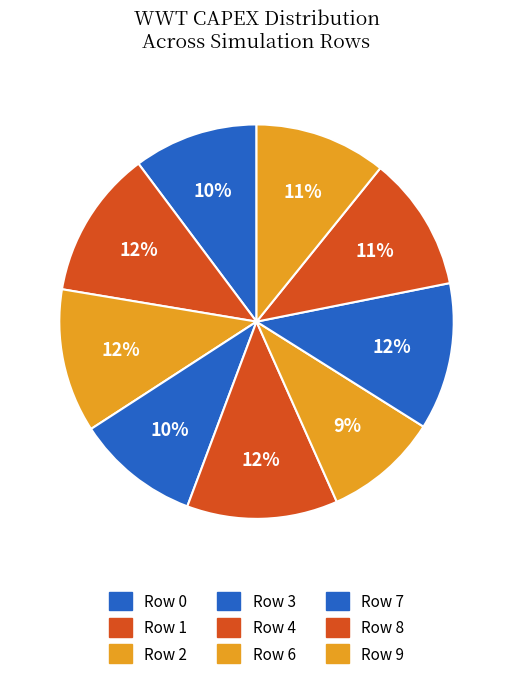

Does any single category account for the majority?

No